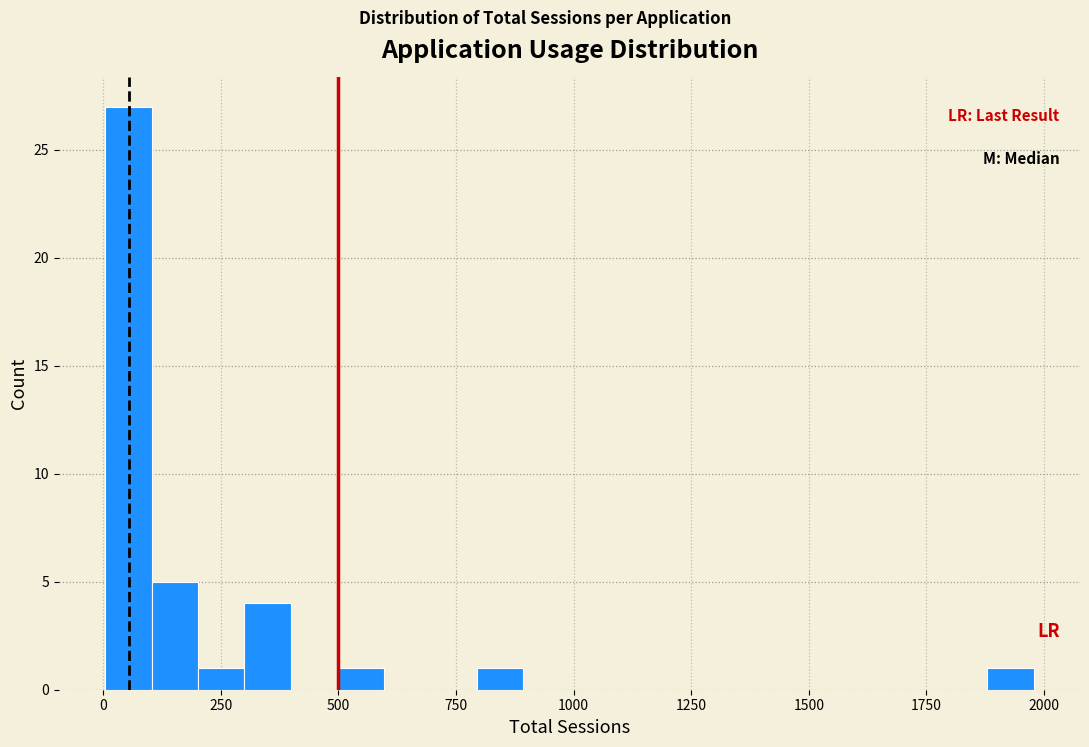

Around what value on the x-axis is the tallest bar? Give the approximate position of its centre, as read against the axis.

50